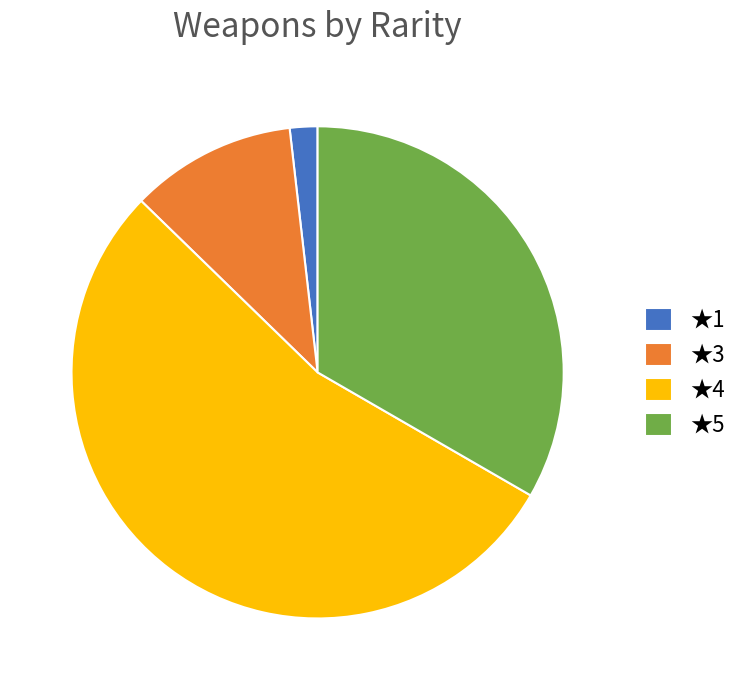

Rank the categories by value from lowest to highest.

★1, ★3, ★5, ★4